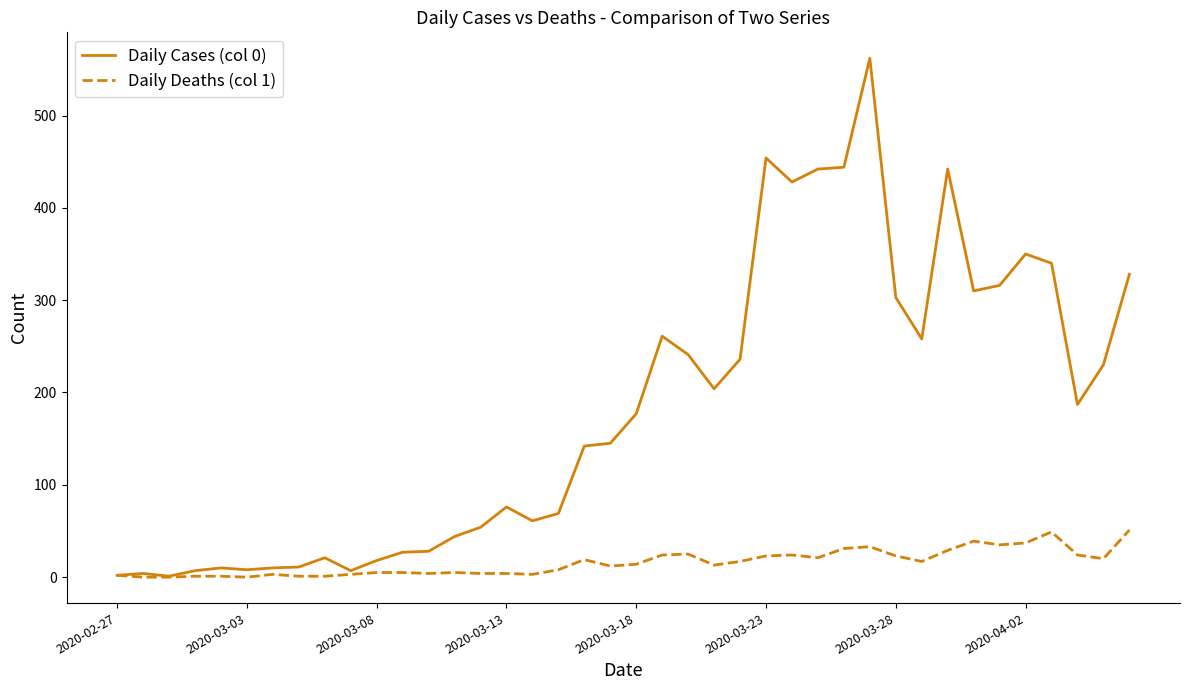

Which series has the widest spread of values?

Daily Cases (col 0)